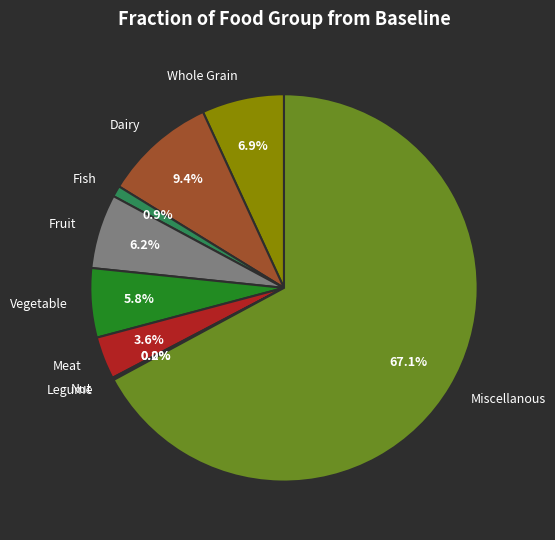

To the nearest percent, what is the combined percentage of Meat and Fruit?

10%